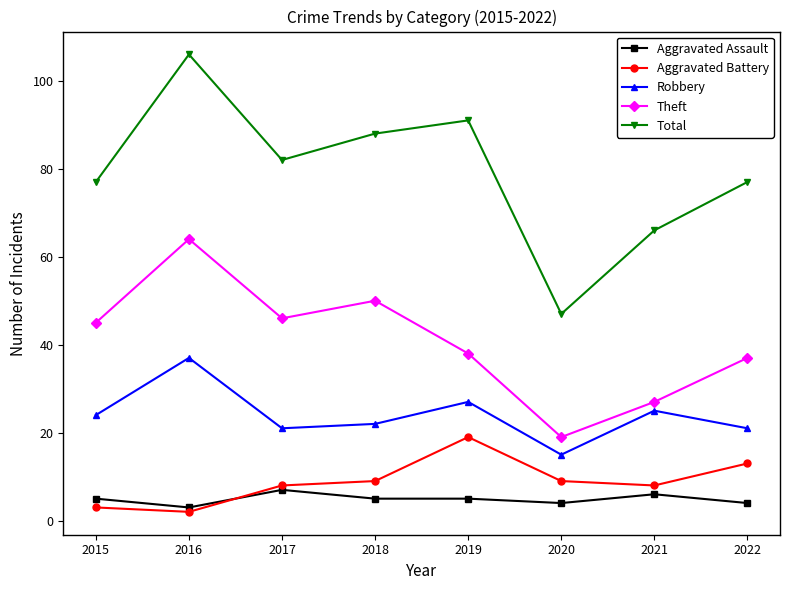

True or false: Aggravated Battery has a value of 15 at 2018.

False